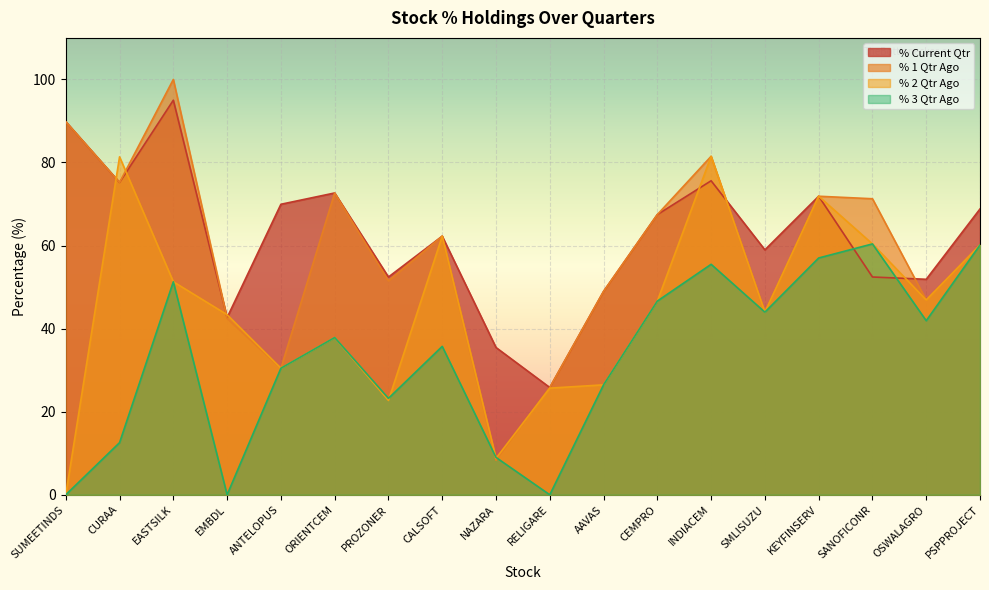

Which series has the largest total across all categories?

% Current Qtr